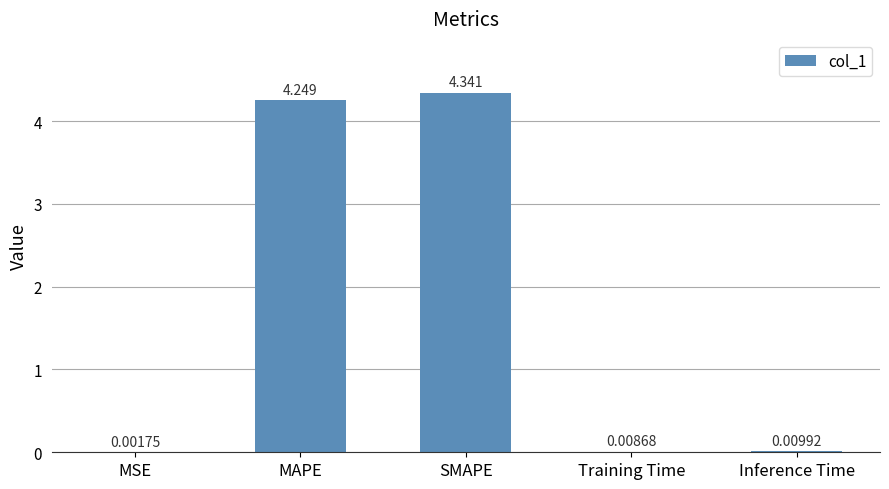

Where is the data nearest to the value 2?

Inference Time